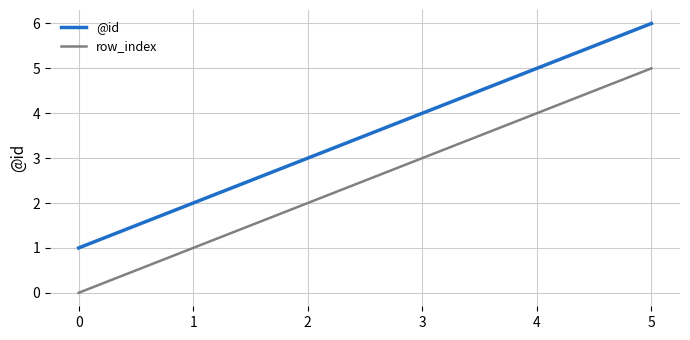

Rank the categories by @id value from highest to lowest.

5, 4, 3, 2, 1, 0